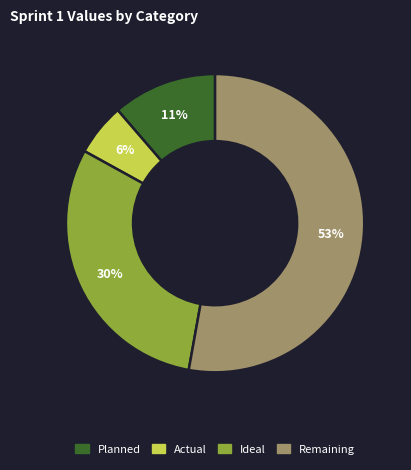

Approximately how many times larger is the value at Ideal compared to Planned?

2.7